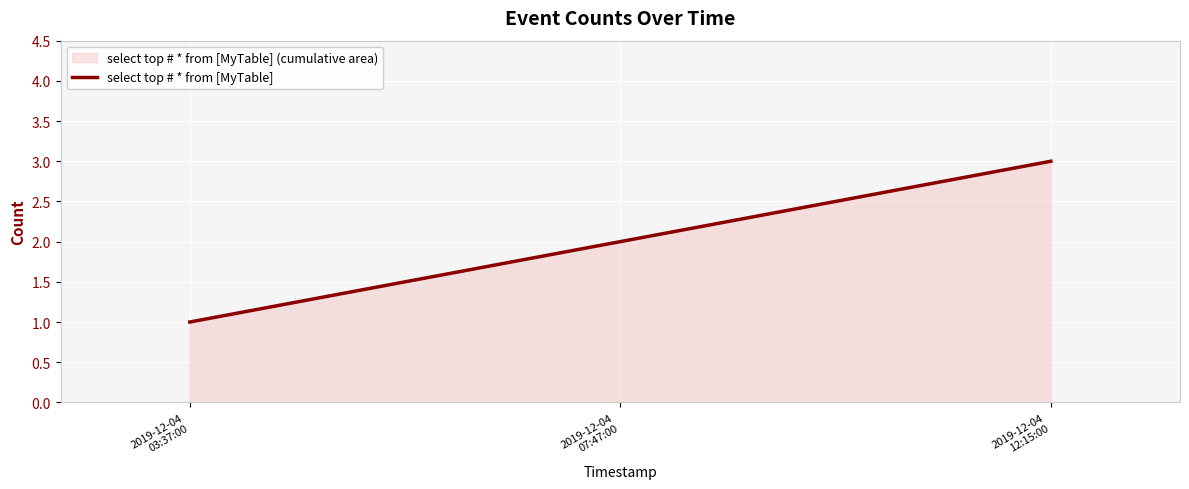

List the labels in order of value, smallest first.

2019-12-04
03:37:00, 2019-12-04
07:47:00, 2019-12-04
12:15:00